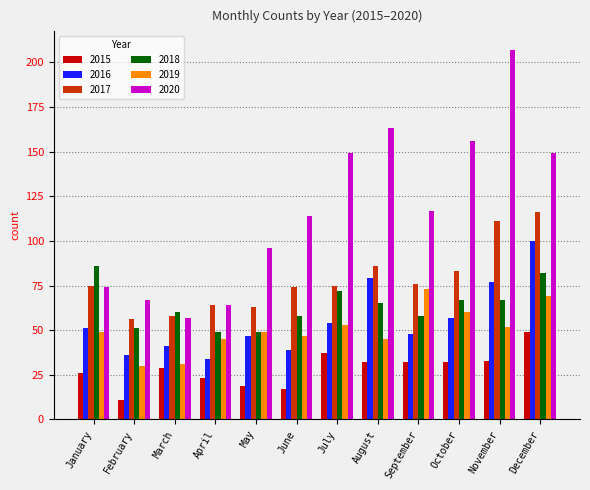

Are the bars grouped side by side (vs. stacked)?

Yes